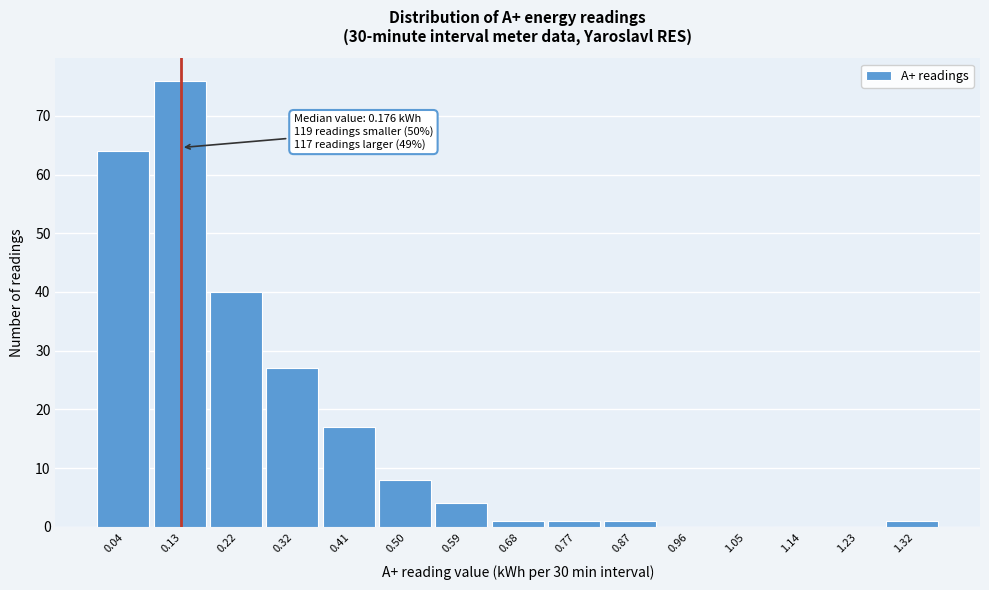

Reading left to right, what are all the values shown in this chart?

0.04=64	0.13=76	0.22=40	0.32=27	0.41=17	0.50=8	0.59=4	0.68=1	0.77=1	0.87=1	0.96=0	1.05=0	1.14=0	1.23=0	1.32=1